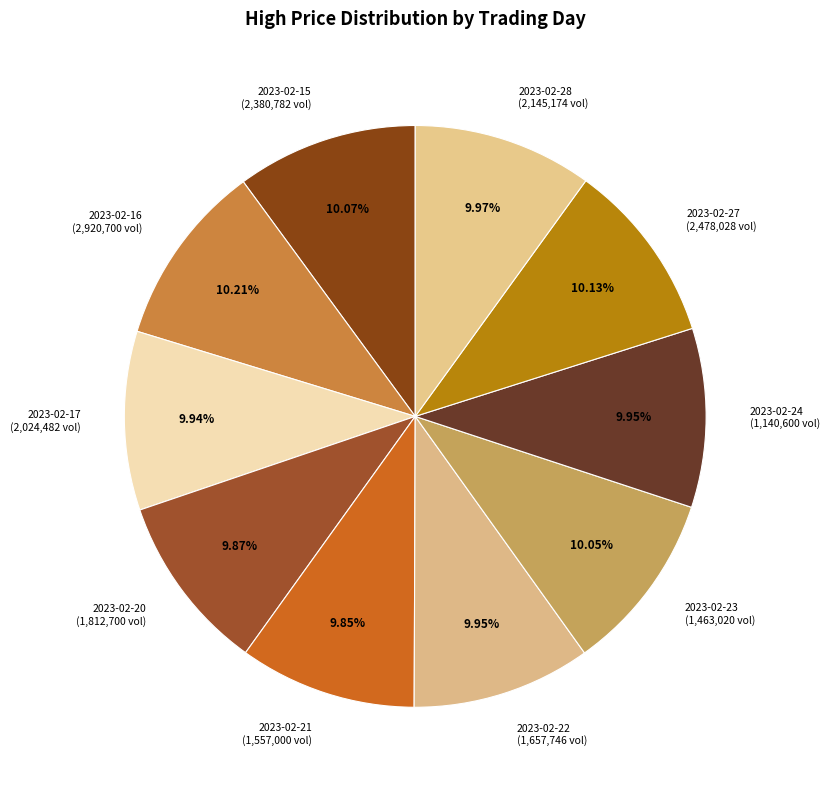

How much of the chart is everything except 2023-02-15?

89.9%